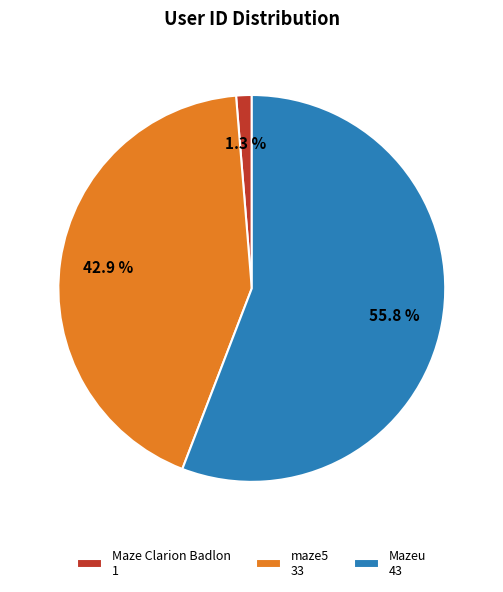

To the nearest percent, what is the combined percentage of maze5 and Mazeu?

99%